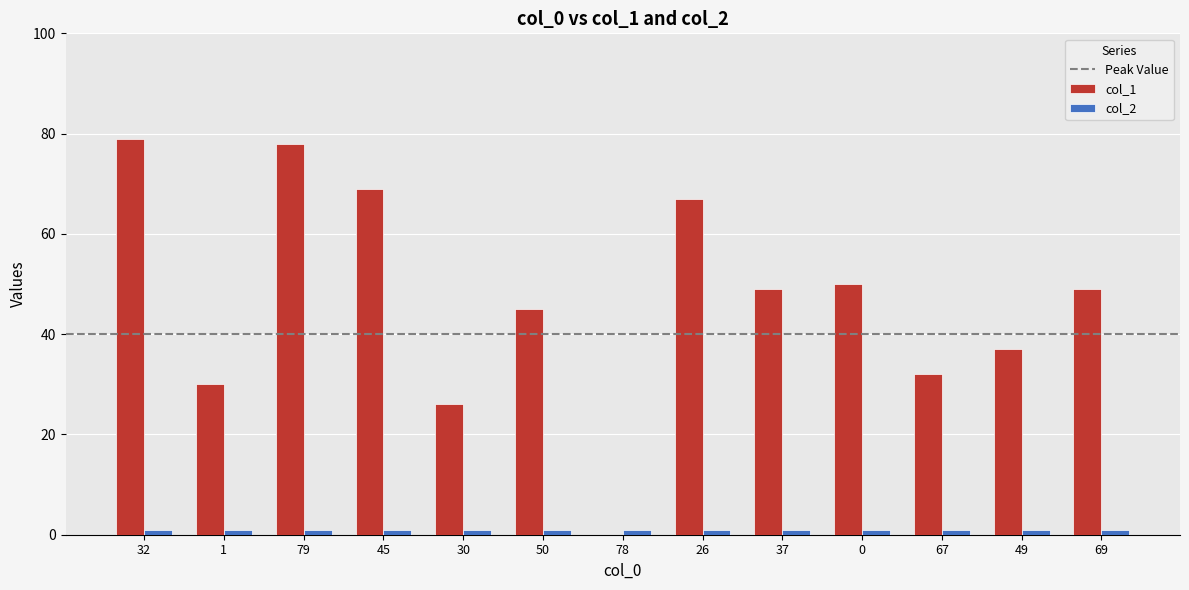

Reading right to left, extract all data points from this chart.

col_1: 69=49	49=37	67=32	0=50	37=49	26=67	78=0	50=45	30=26	45=69	79=78	1=30	32=79
col_2: 69=1	49=1	67=1	0=1	37=1	26=1	78=1	50=1	30=1	45=1	79=1	1=1	32=1